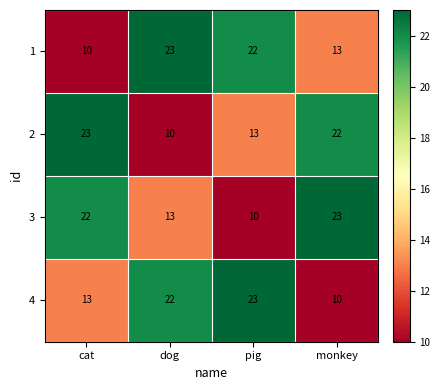

Reading right to left, list all the values displayed in this chart.

1: monkey=13	pig=22	dog=23	cat=10
2: monkey=22	pig=13	dog=10	cat=23
3: monkey=23	pig=10	dog=13	cat=22
4: monkey=10	pig=23	dog=22	cat=13